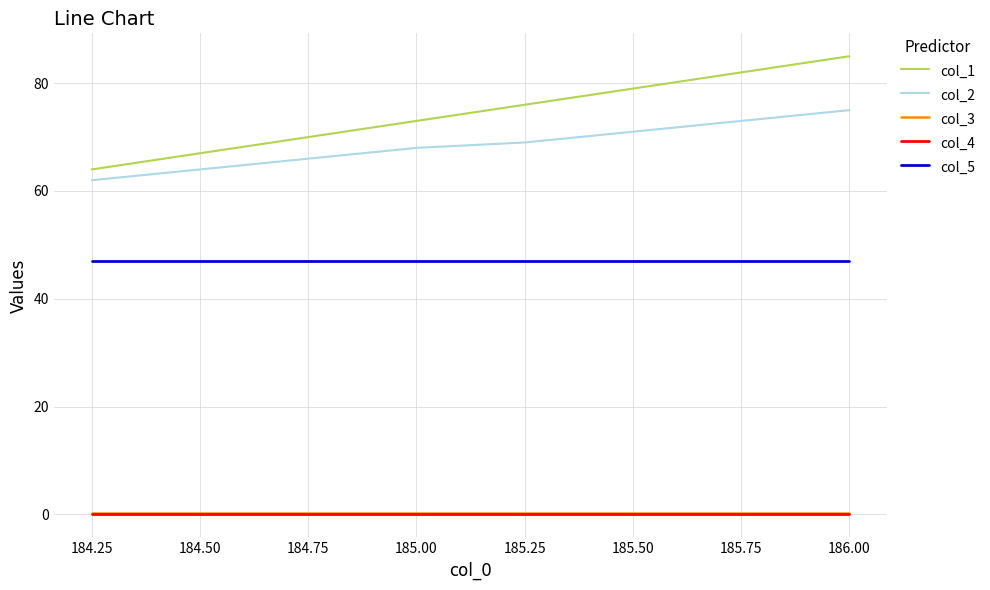

What are all the series names shown in the legend?

col_1, col_2, col_3, col_4, col_5